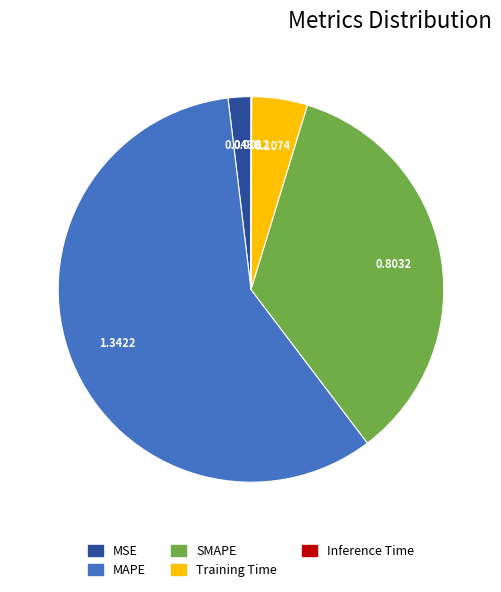

Which slice is the largest?

MAPE